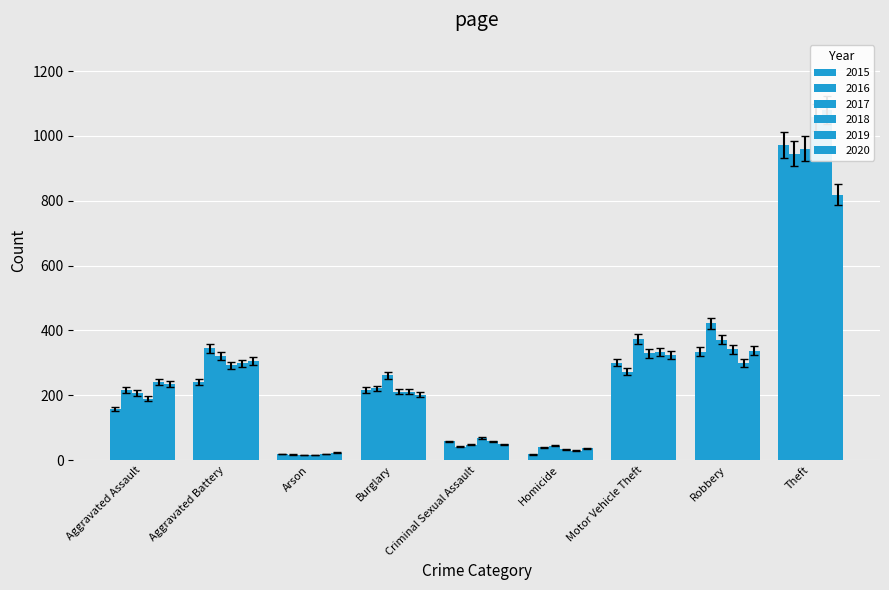

At which category is the sum across all series the highest?

Theft